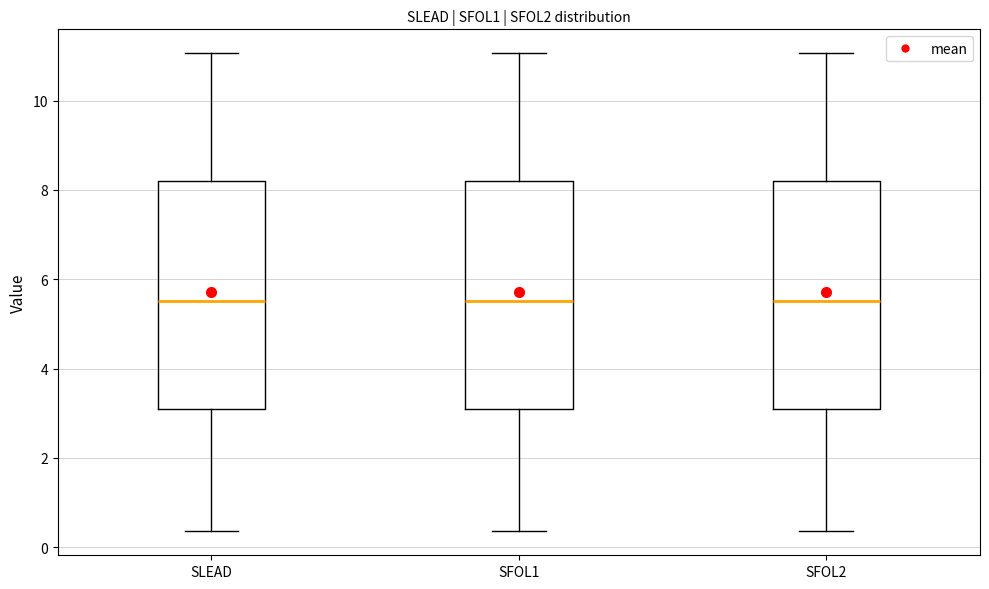

Where is the lower edge of the box for SLEAD on the y-axis? The values are not printed on the chart, so give them approximately, as read against the axis.

3.0